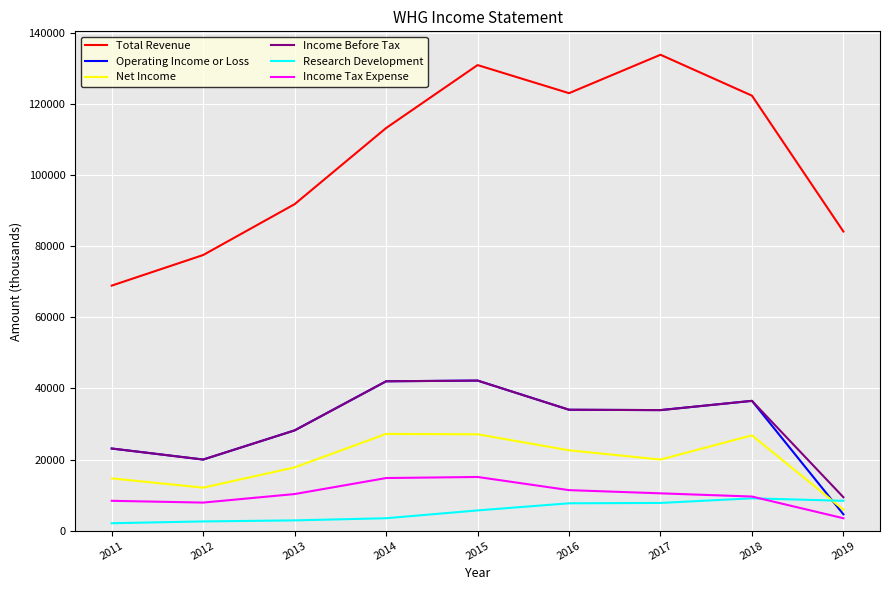

What is the sum of the Total Revenue values at 2016 and 2011?

191900